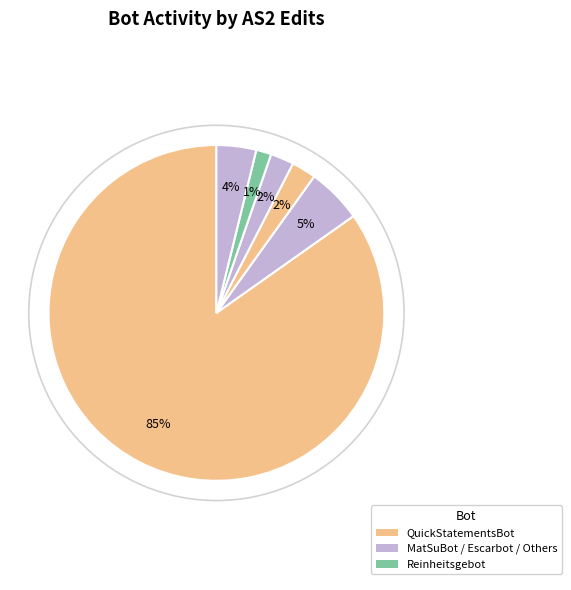

How many slices are in this pie chart?

6